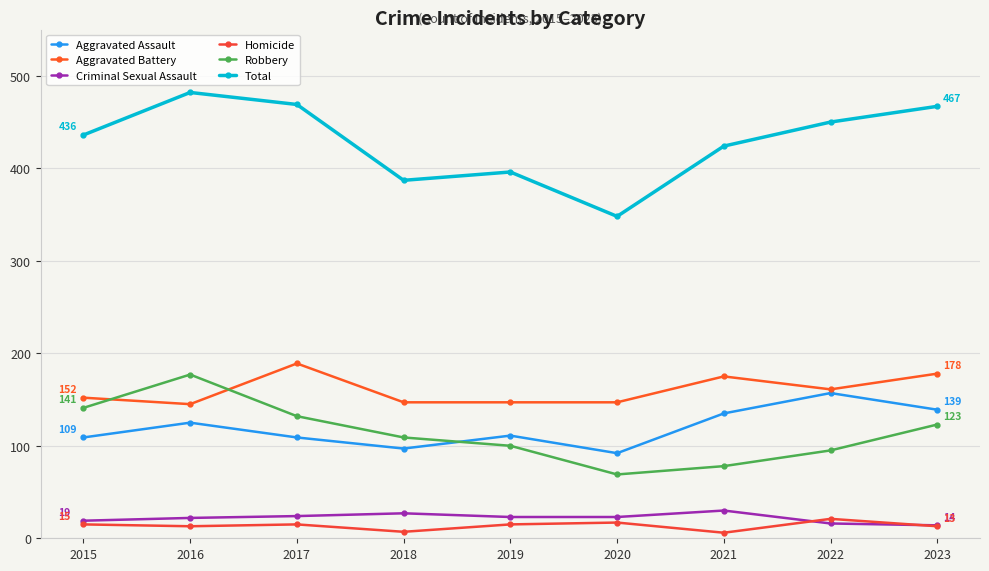

How many series are shown in this chart?

6